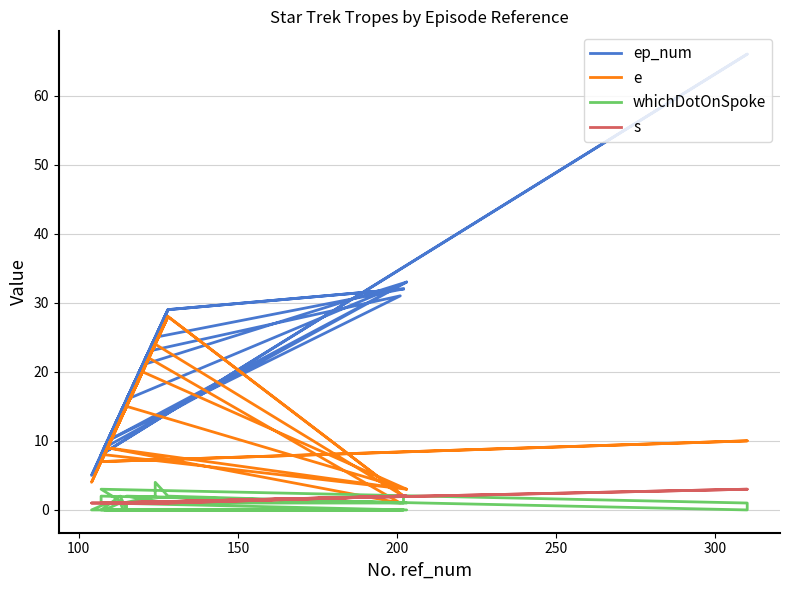

Which series has the widest spread of values?

ep_num